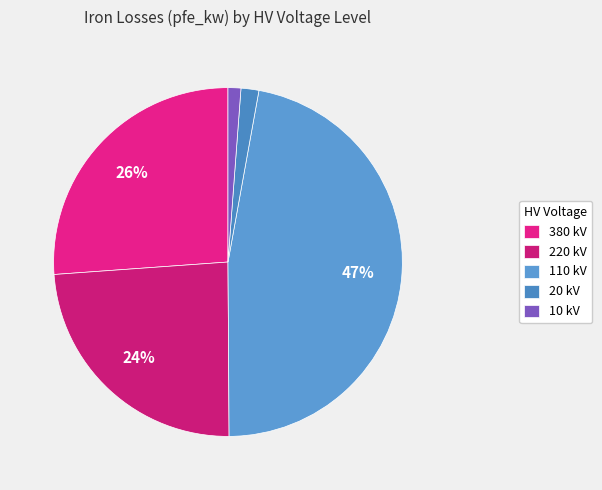

How many segments does this pie chart have?

5